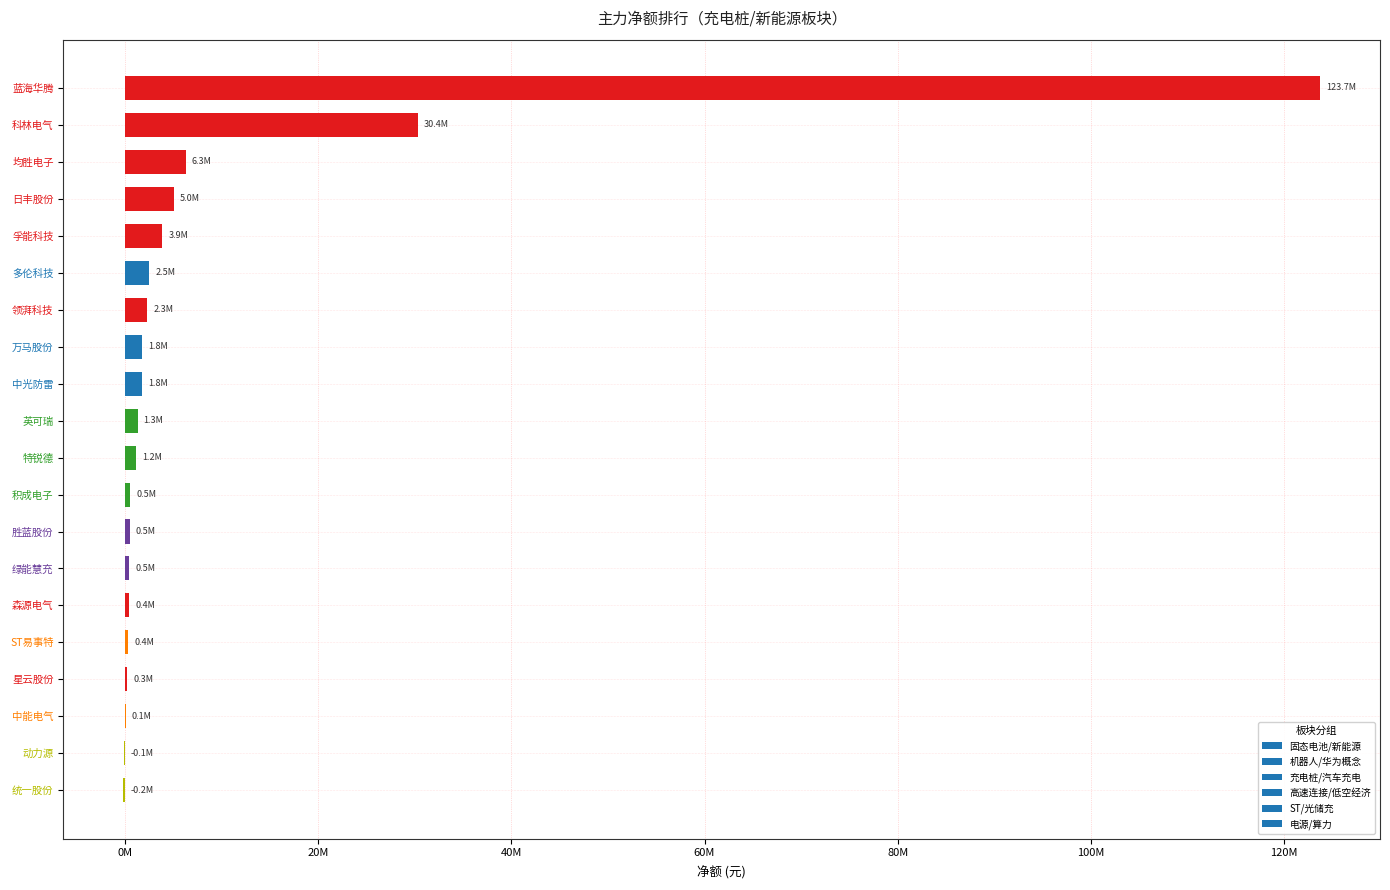

True or false: the data shows 1776086 at 中光防雷.

True